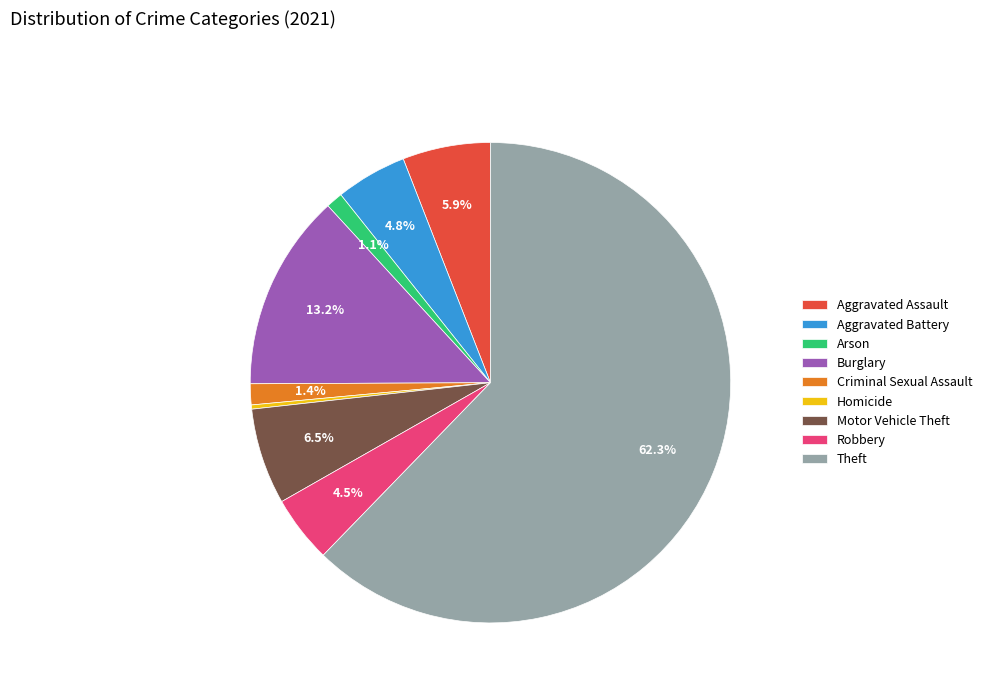

What portion of the pie excludes Motor Vehicle Theft?

93.5%